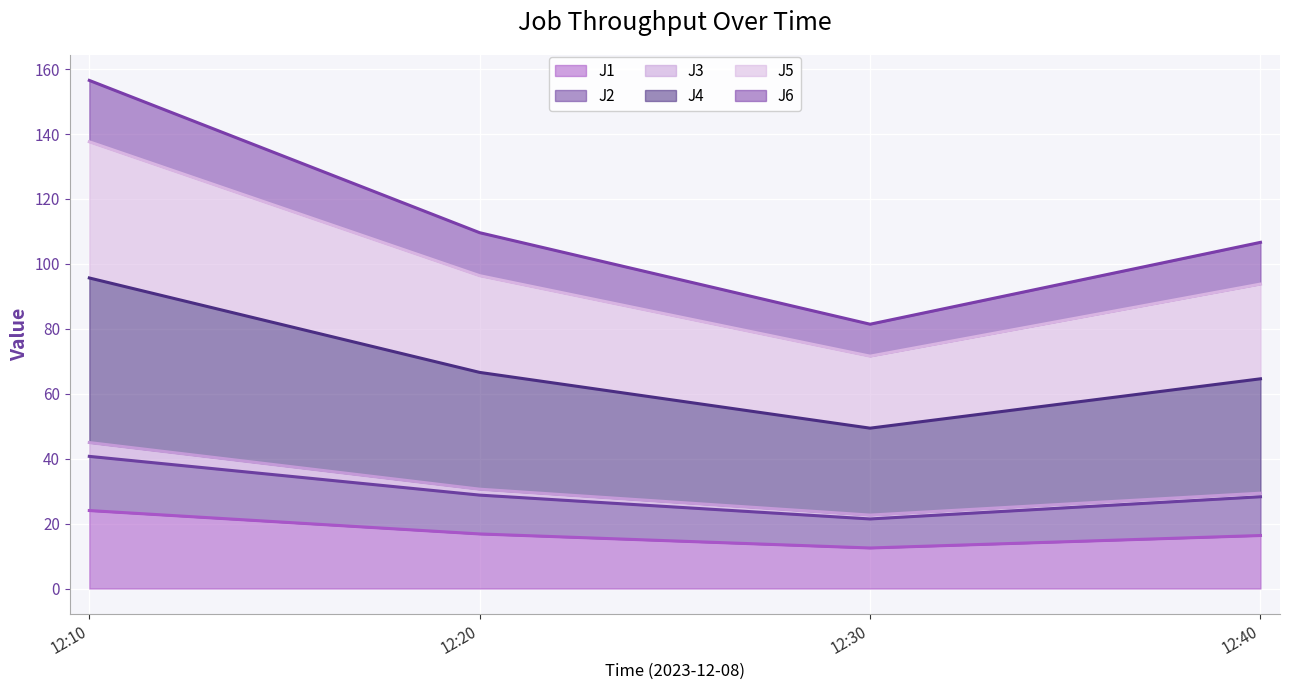

What is the difference between the J2 values at 12:40 and 12:10?

12.4